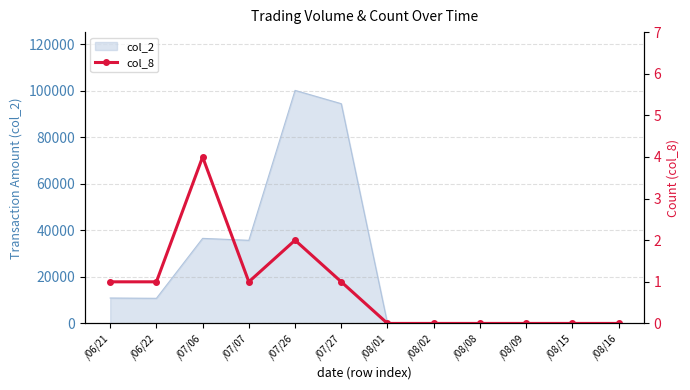

Which category has the highest value in the col_2 series?

/07/26